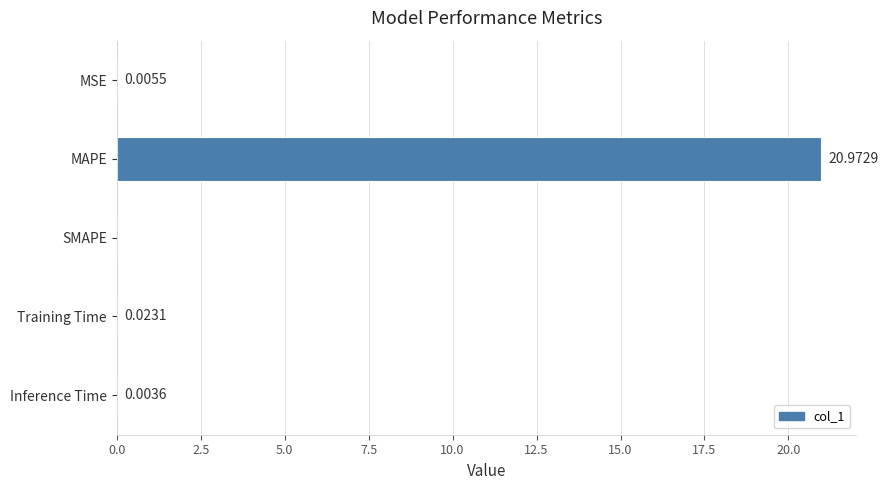

What is the greatest value displayed?

21.0